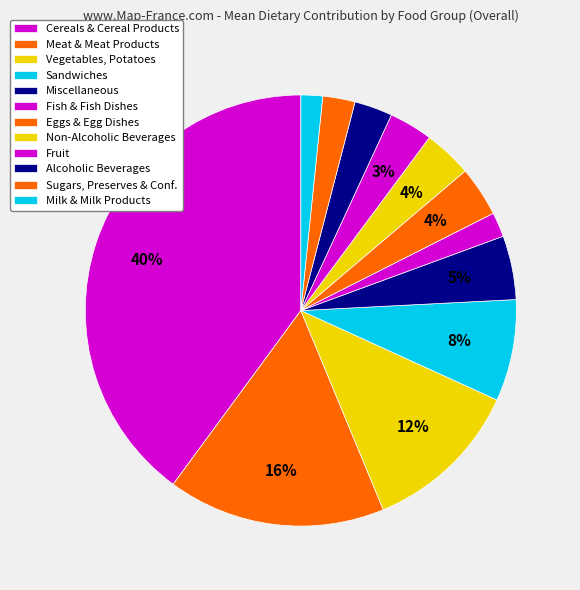

How many segments does this pie chart have?

12